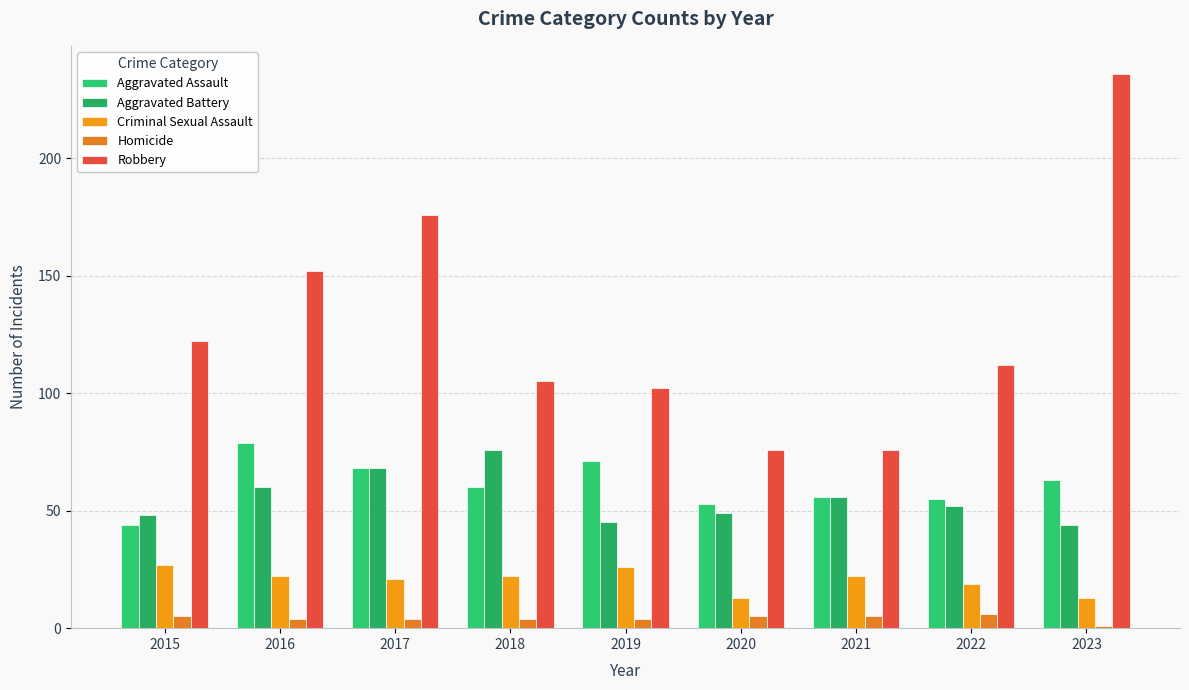

At which category is the sum across all series the highest?

2023